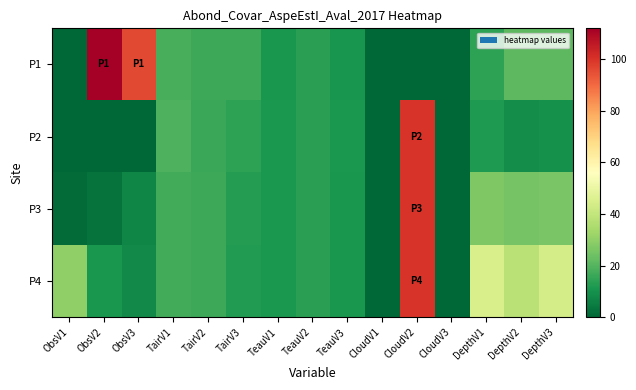

What is the spread (max minus min) of values at ObsV1?

30.0